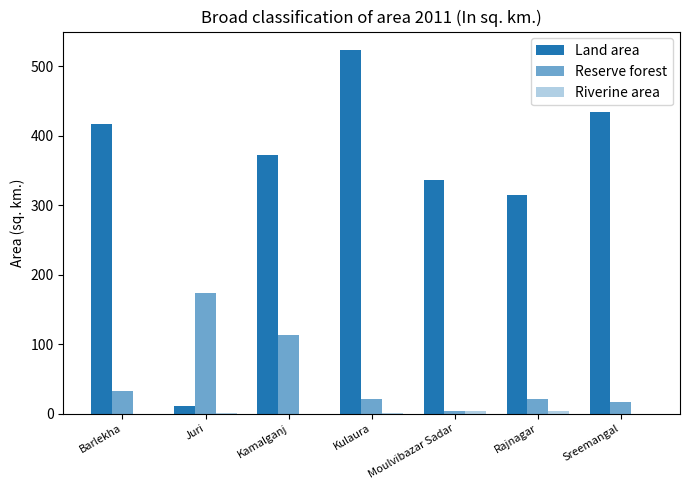

What is the total value across all series at Rajnagar?

338.1